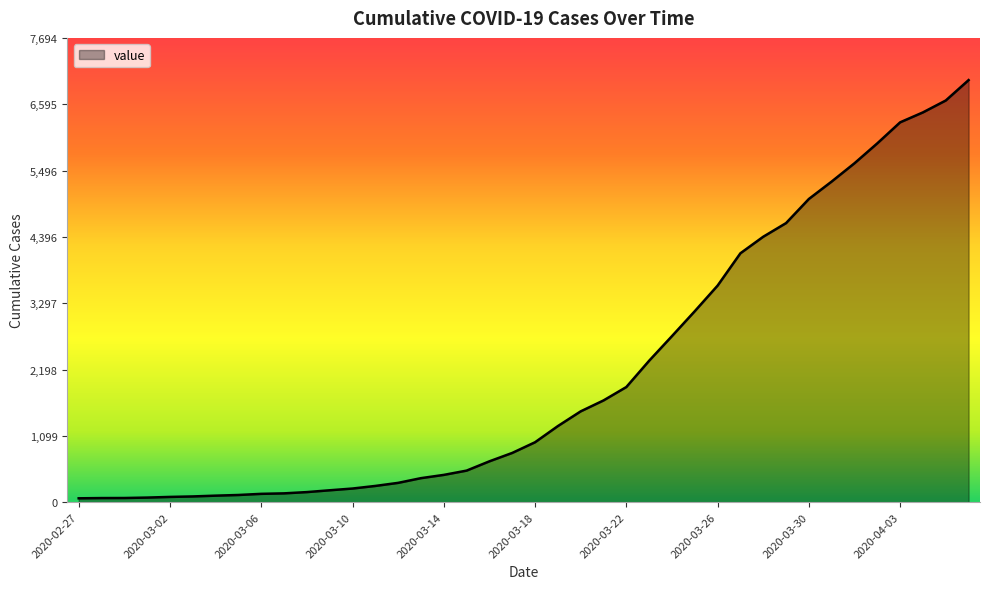

What is the maximum value shown in the chart?

6995